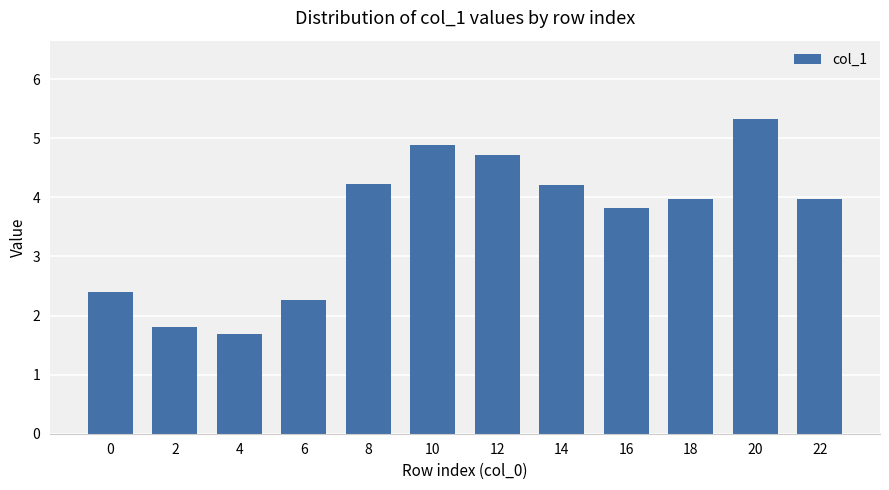

Reading right to left, what are all the values shown in this chart?

22=4.0	20=5.3	18=4.0	16=3.8	14=4.2	12=4.7	10=4.9	8=4.2	6=2.3	4=1.7	2=1.8	0=2.4